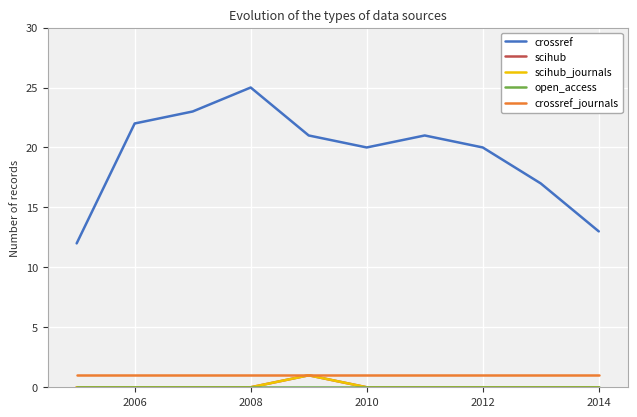

Is this an area chart (filled region under the line)?

No